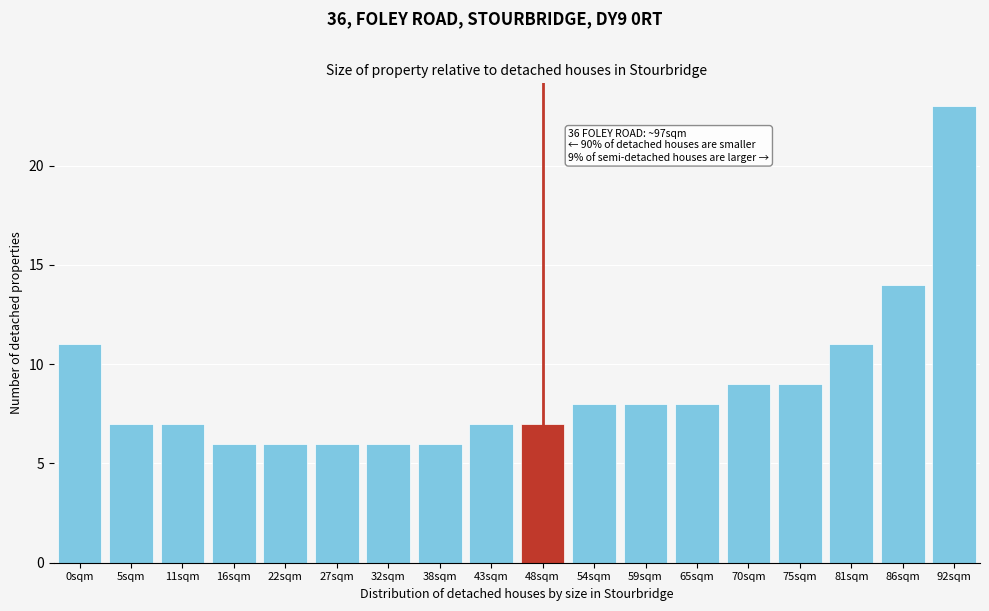

Reading right to left, transcribe all the data shown in this chart.

92sqm=23	86sqm=14	81sqm=11	75sqm=9	70sqm=9	65sqm=8	59sqm=8	54sqm=8	48sqm=7	43sqm=7	38sqm=6	32sqm=6	27sqm=6	22sqm=6	16sqm=6	11sqm=7	5sqm=7	0sqm=11